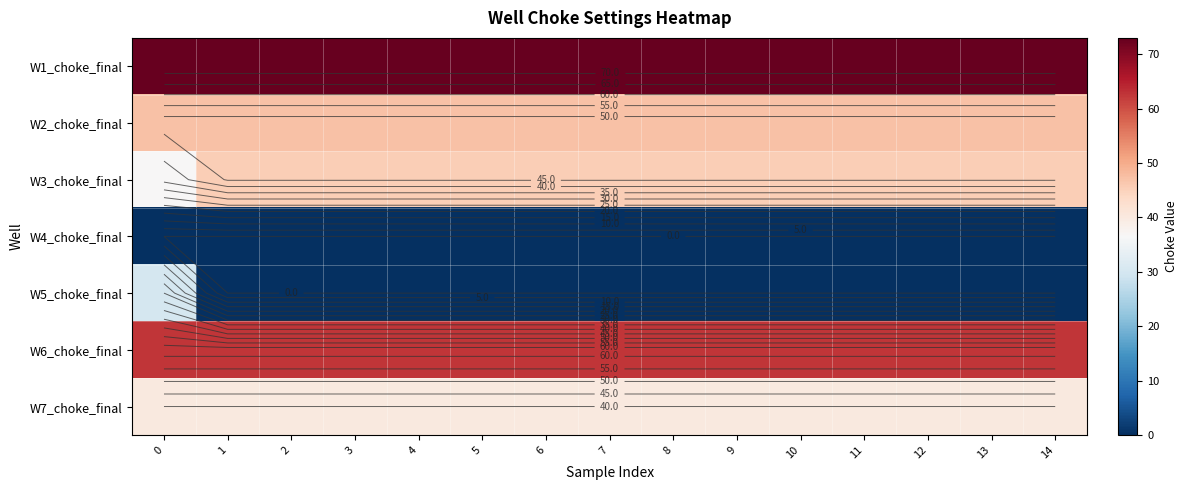

At 13, list the series in order from smallest to largest.

row_3, row_4, row_6, row_2, row_1, row_5, row_0